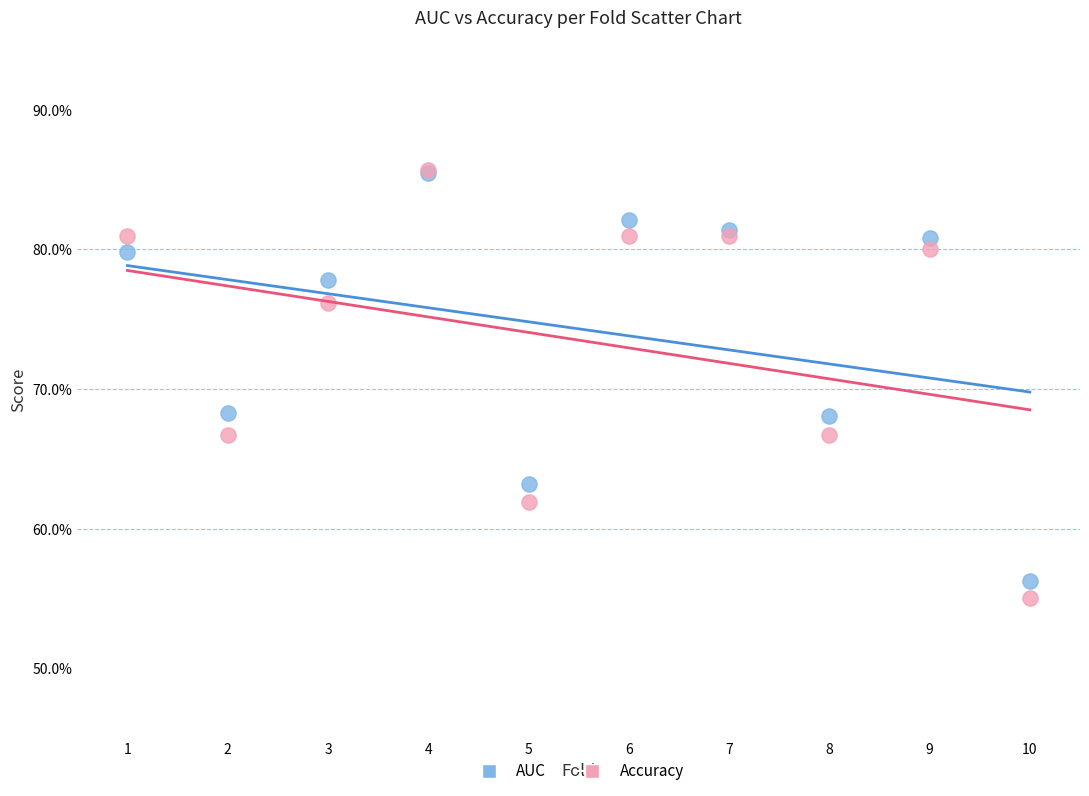

What are all the series names shown in the legend?

AUC, Accuracy